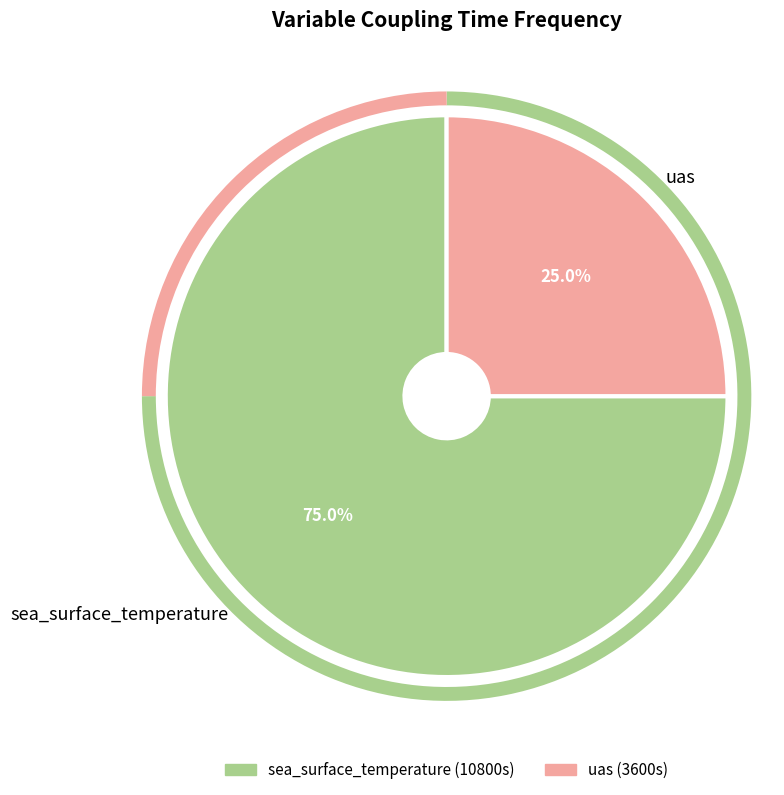

Is there any slice that represents more than half of the pie?

Yes